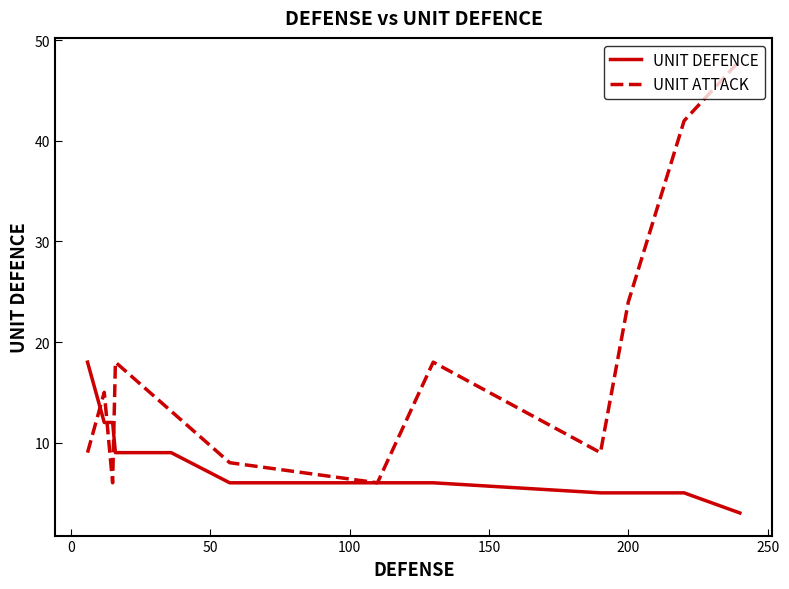

Reading right to left, extract all data points from this chart.

240=3	220=5	200=5	190=5	130=6	110=6	57=6	36=9	18=9	16=9	15=12	12=12	9=15	6=18